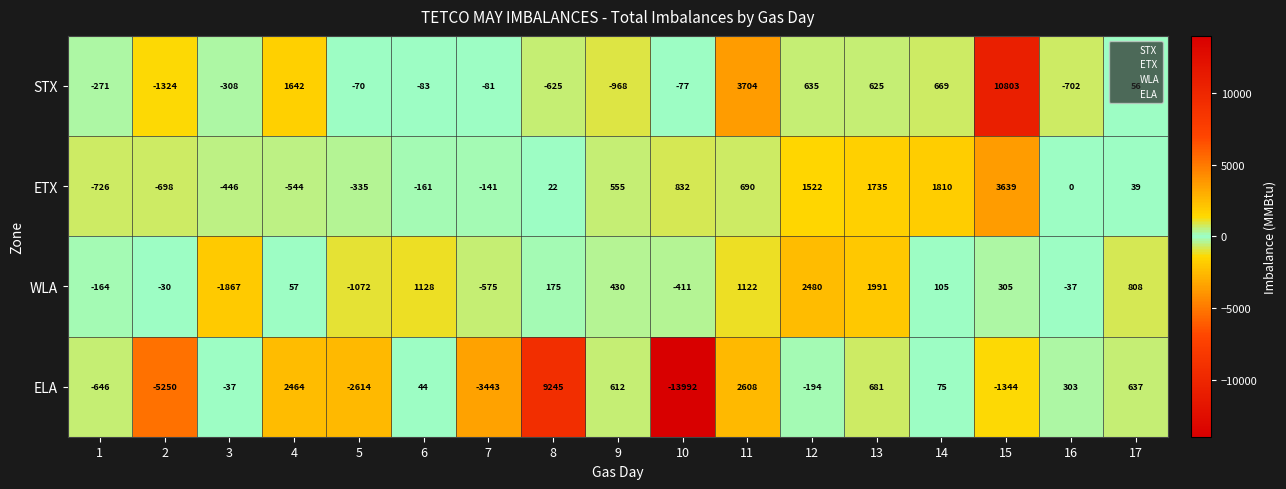

Which series has the widest spread of values?

ELA